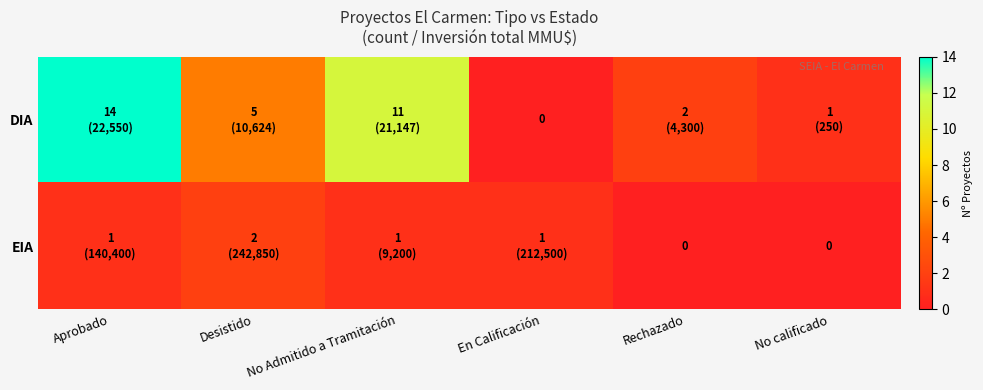

List the labels in order of DIA value, smallest first.

En Calificación, No calificado, Rechazado, Desistido, No Admitido a Tramitación, Aprobado